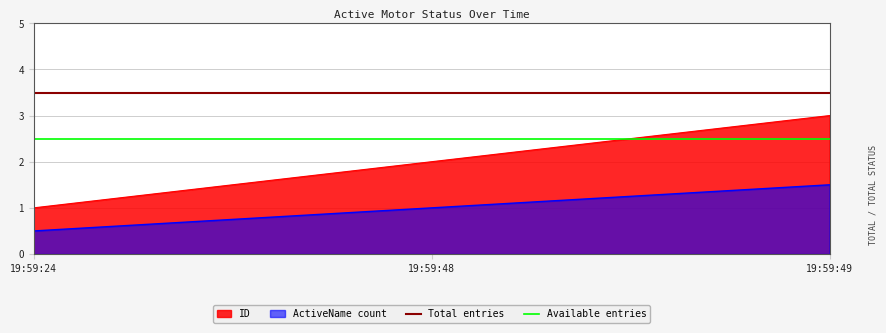

At which label does ActiveName count reach its minimum?

19:59:24